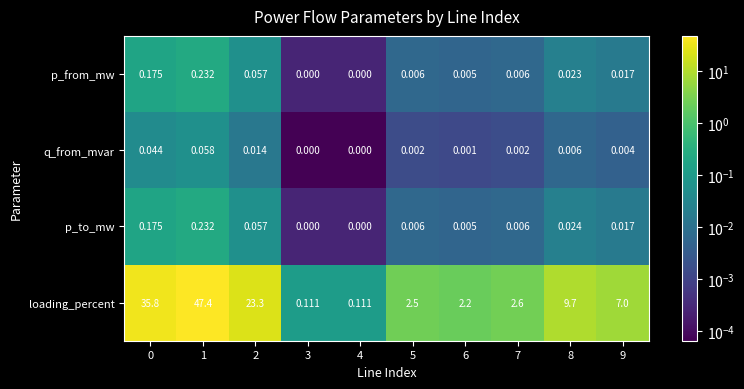

Is the value of q_from_mvar at 3 greater than the value of p_to_mw at 8?

No